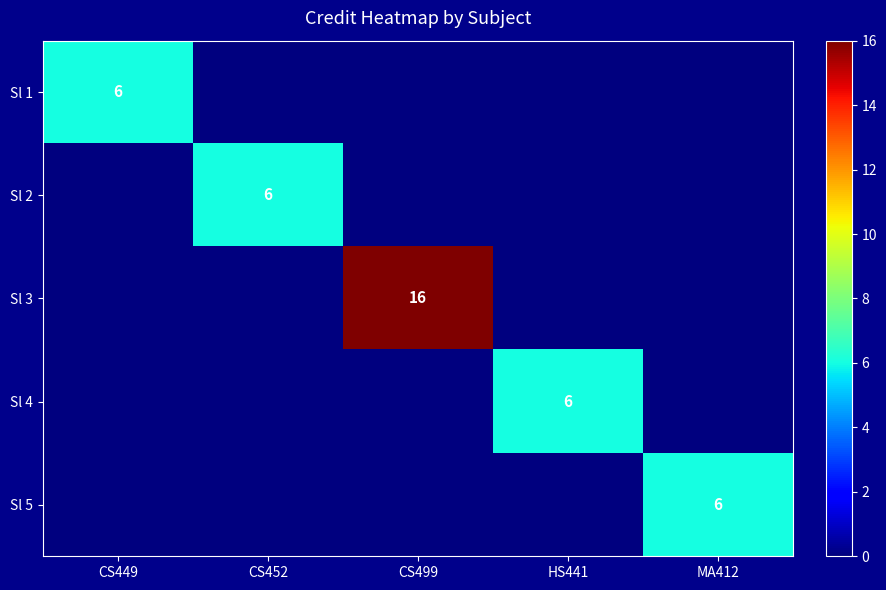

The value of Sl 1 at CS449 is 2. True or false?

False